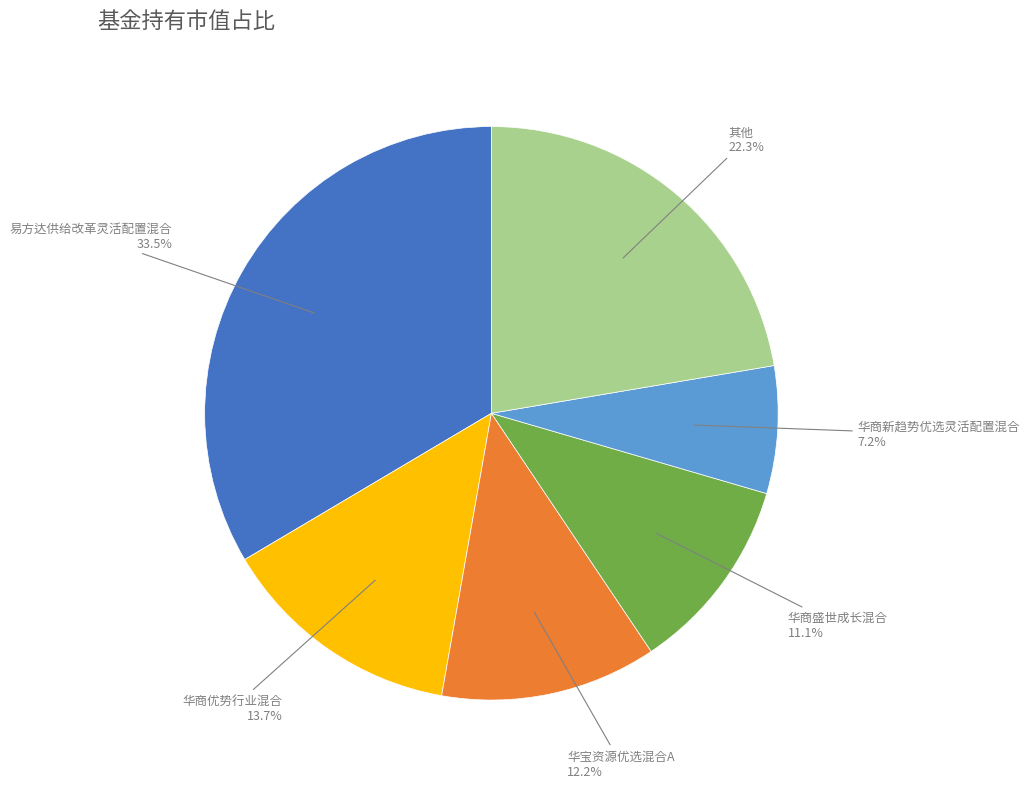

Is there a majority slice in this chart?

No